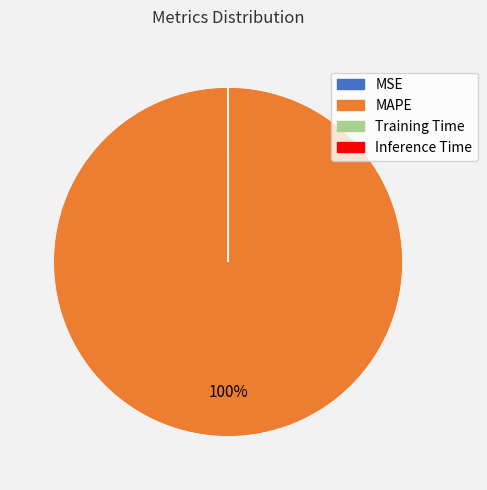

To the nearest percent, what percentage of the pie is MAPE?

100%